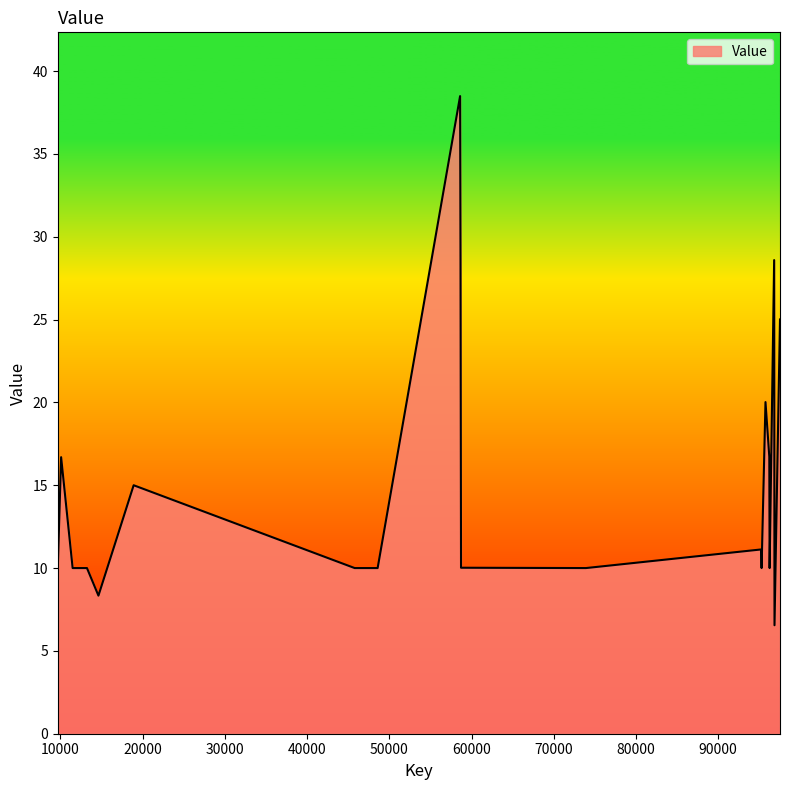

What is the minimum value shown in the chart?

6.5